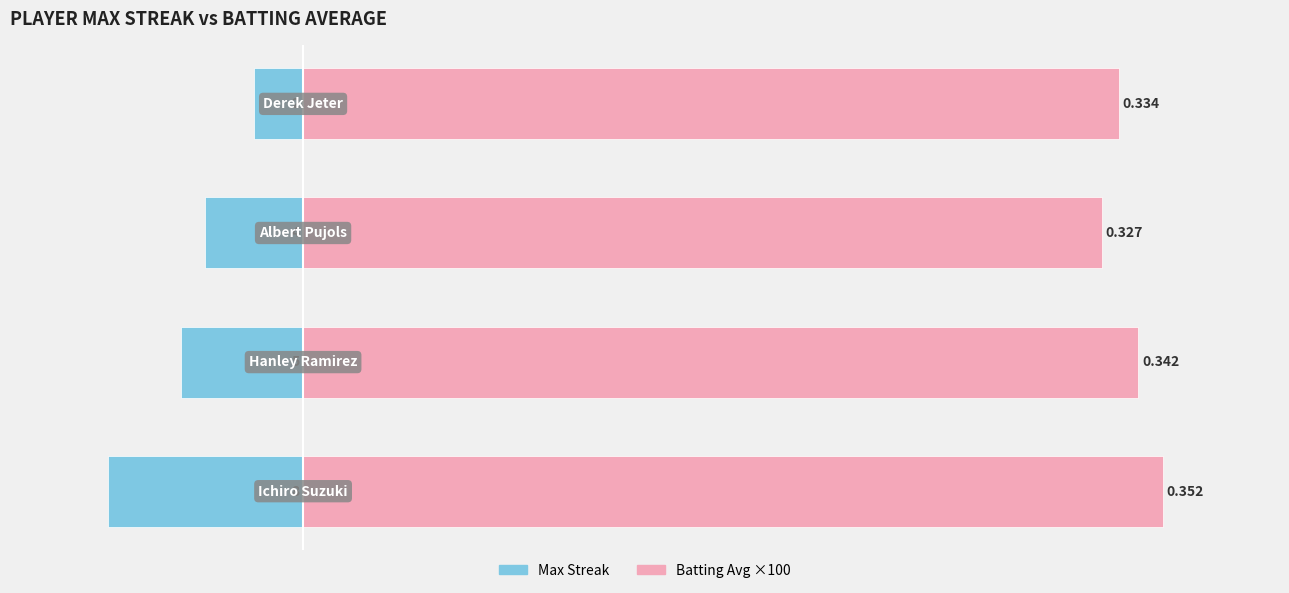

Reading left to right, list all the values displayed in this chart.

Max Streak: −20=-8.0	−10=-5.0	0=-4.0	10=-2.0
Batting Average (×100): −20=35.2	−10=34.2	0=32.7	10=33.4